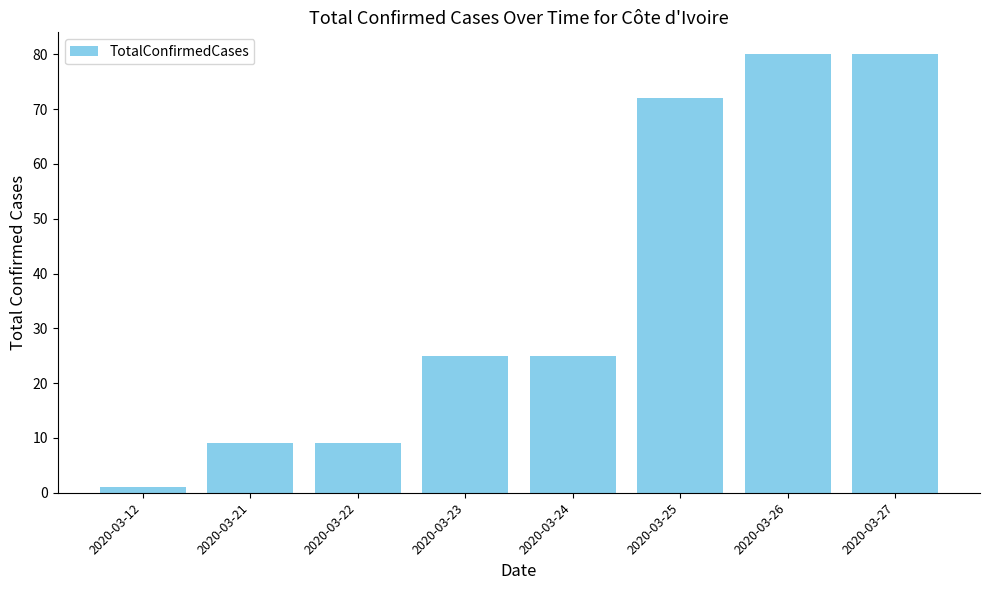

Which category has the lowest value across all series?

2020-03-12